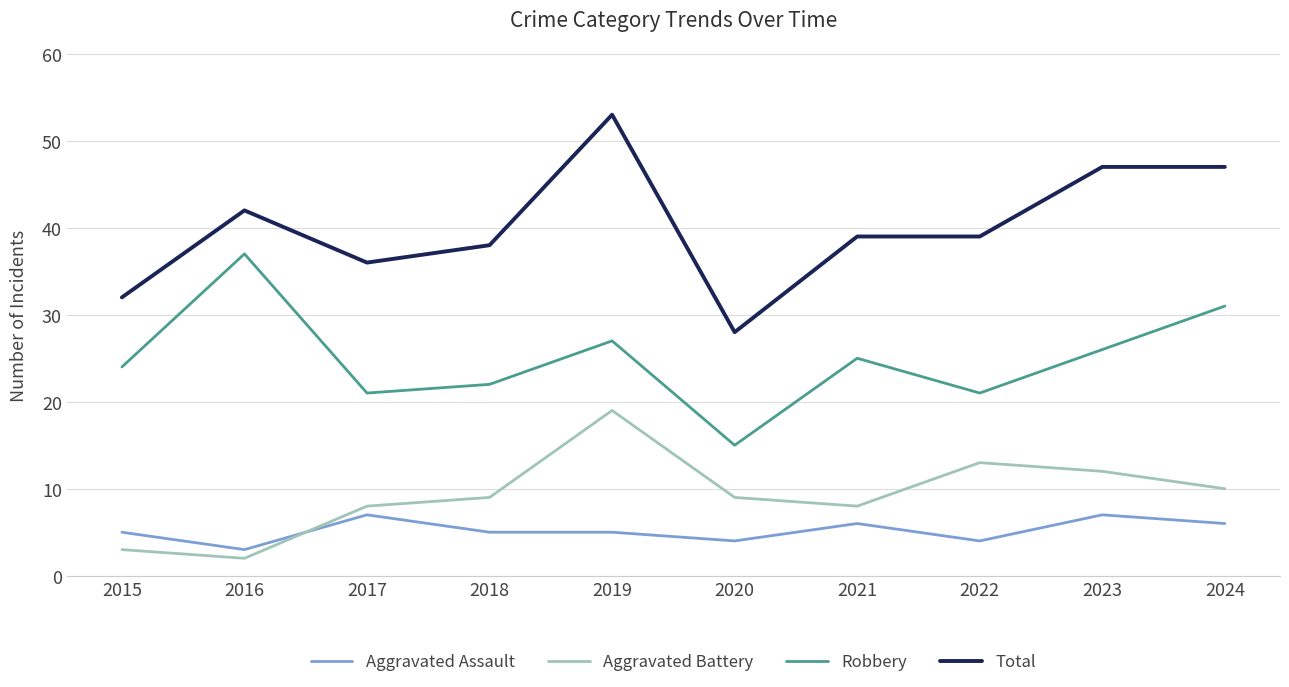

Reading left to right, what are all the values shown in this chart?

Aggravated Assault: 5	3	7	5	5	4	6	4	7	6
Aggravated Battery: 3	2	8	9	19	9	8	13	12	10
Robbery: 24	37	21	22	27	15	25	21	26	31
Total: 32	42	36	38	53	28	39	39	47	47